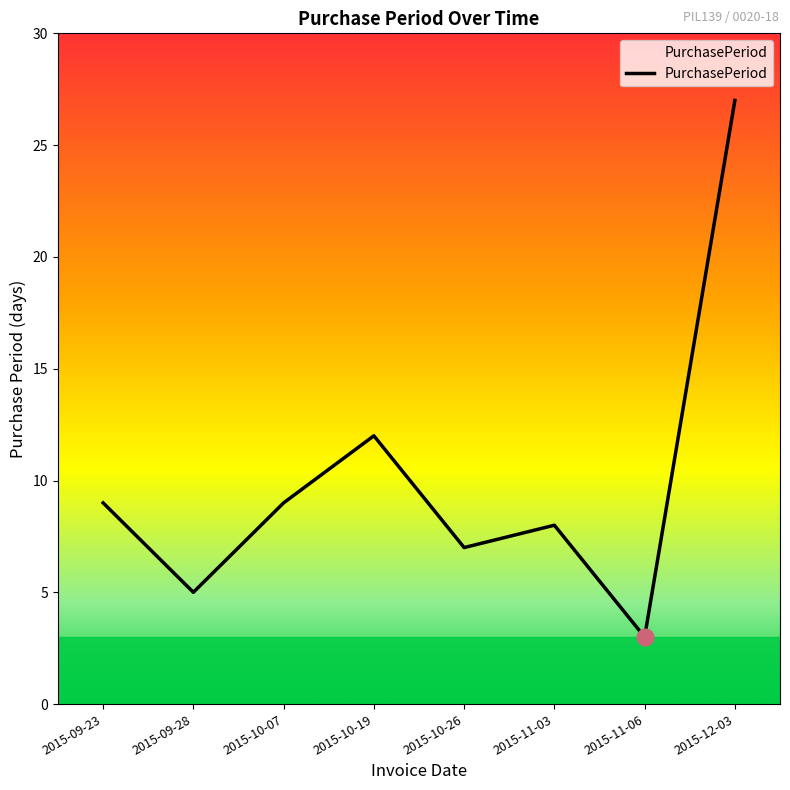

What is the difference between the maximum and minimum values?

24